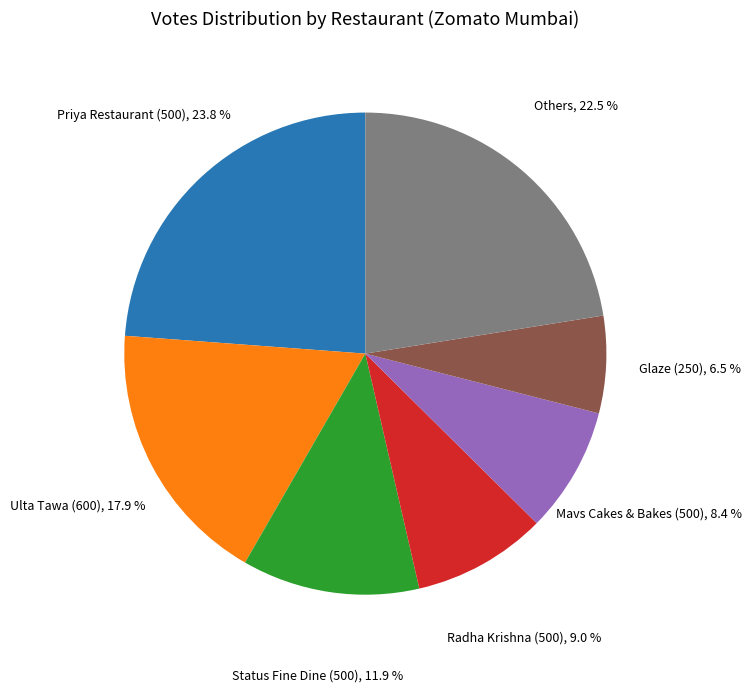

Does any single category account for the majority?

No